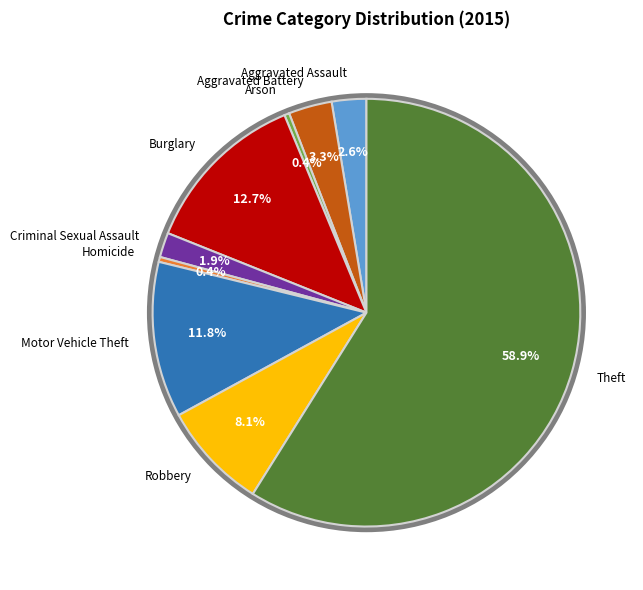

Is it true that Theft is 59% of the pie?

True